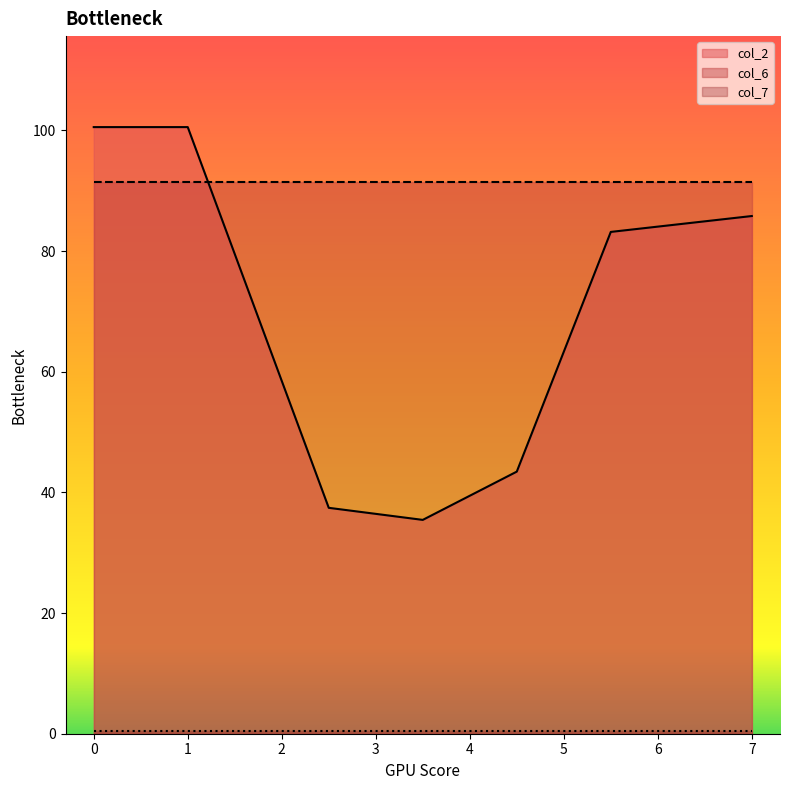

Which series has the largest total across all categories?

col_6